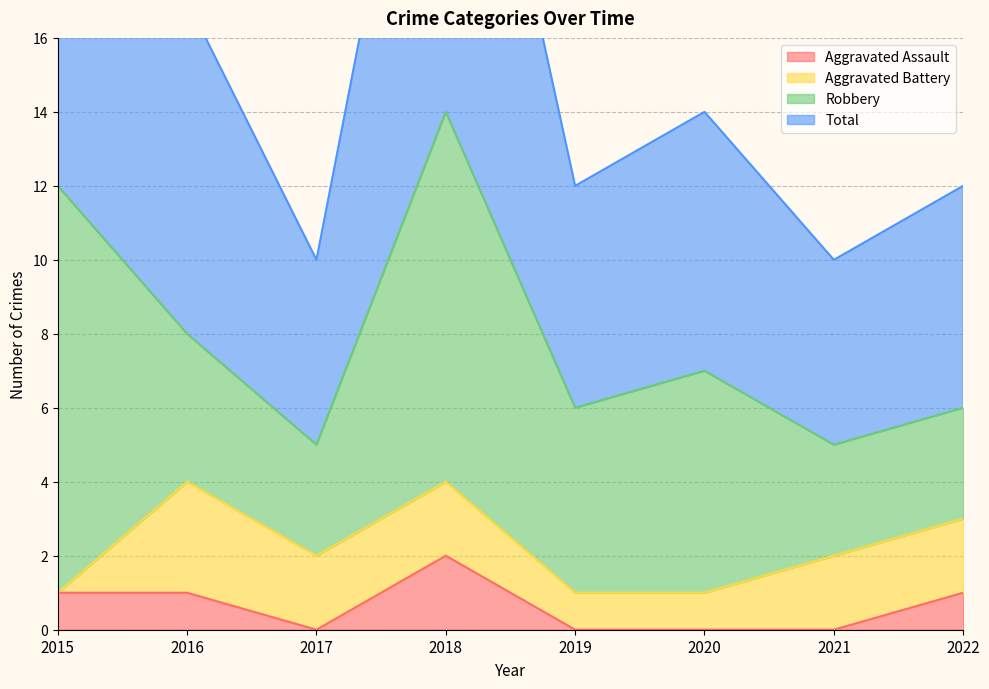

At which label does Aggravated Assault first exceed 1?

2018